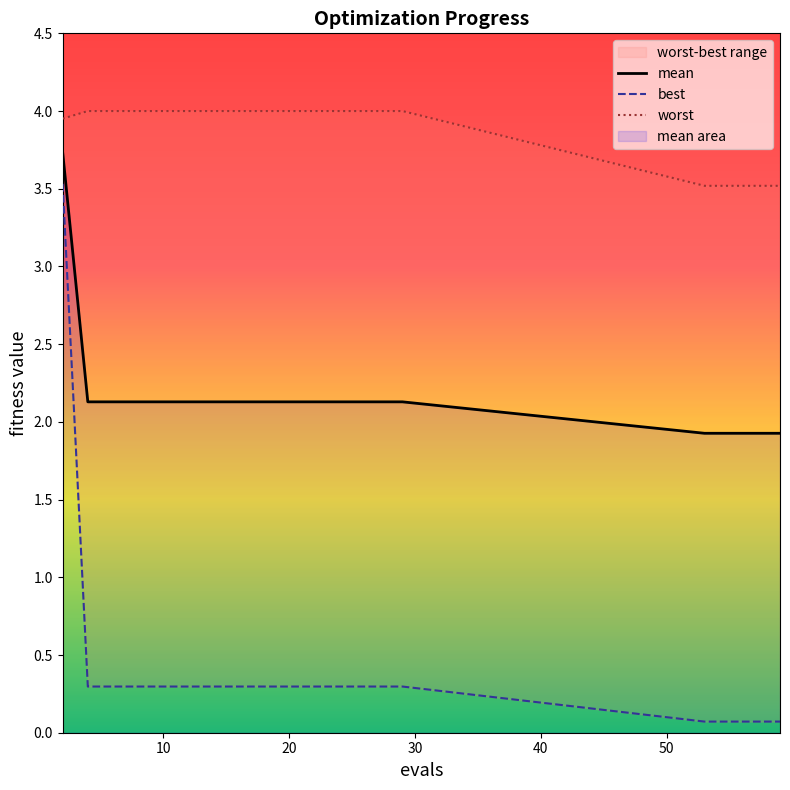

What are all the series names shown in the legend?

mean, best, worst